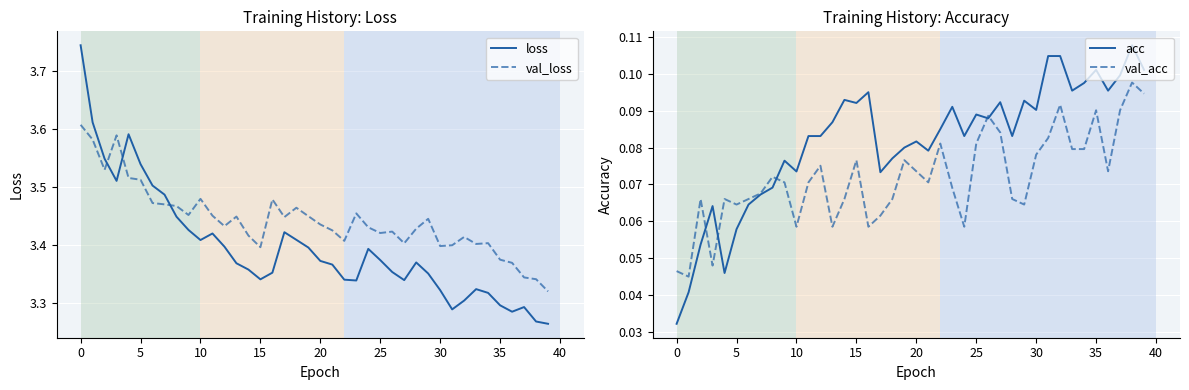

In acc, how many points are lower than both neighbors (excluding endpoints)?

11